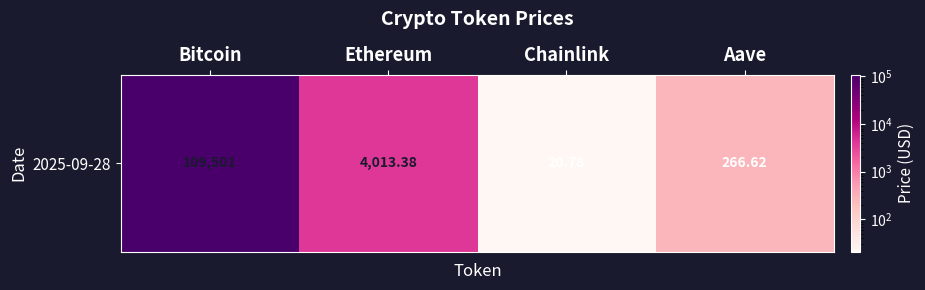

Which has a higher value, Ethereum or Bitcoin?

Bitcoin